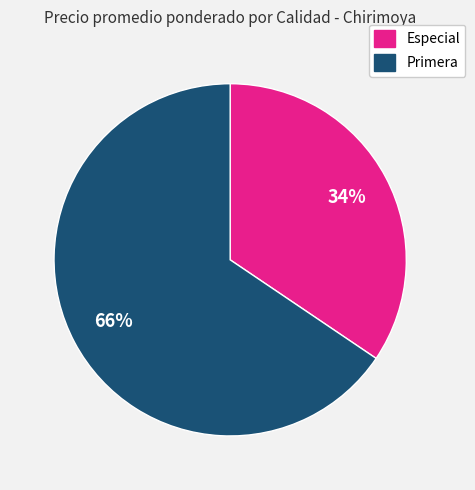

To the nearest percent, what portion does Primera represent?

66%